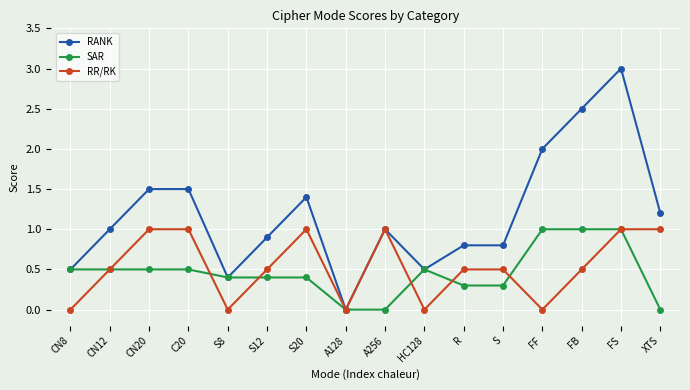

Read the RR/RK value at XTS.

1.0